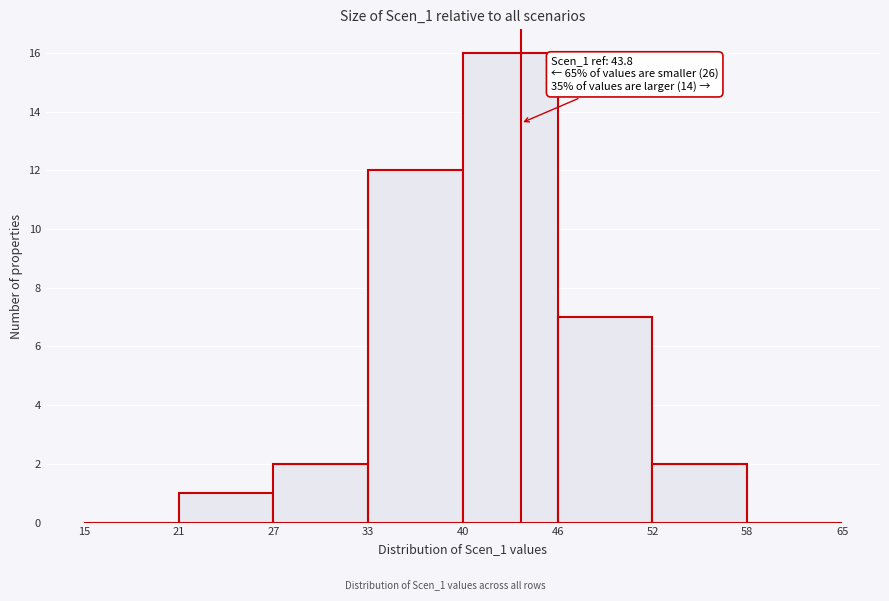

Reading left to right, what are all the values shown in this chart?

15=0	21=1	27=2	33=12	40=16	46=7	52=2	58=0